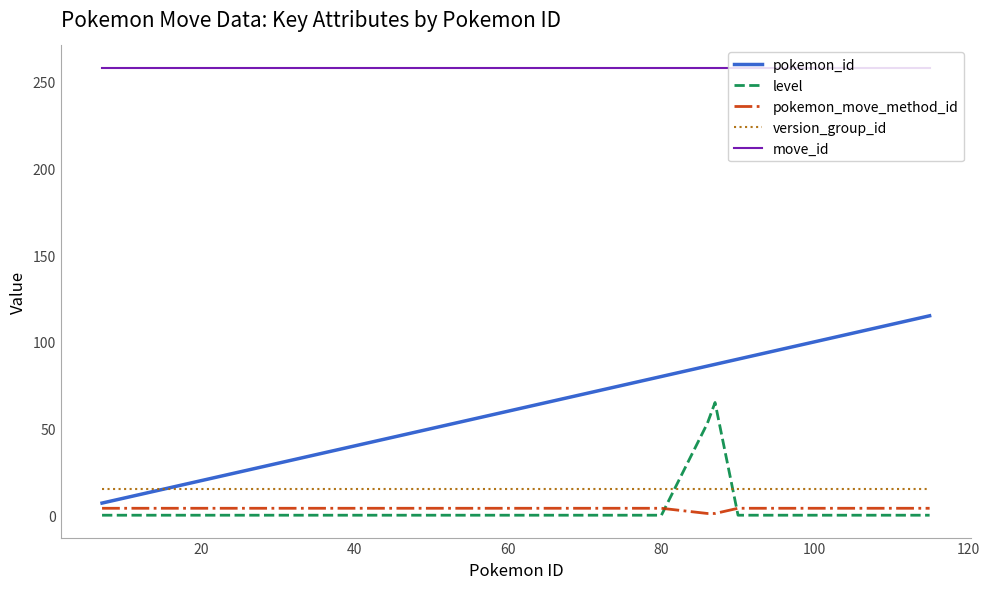

Which series has the largest total across all categories?

move_id